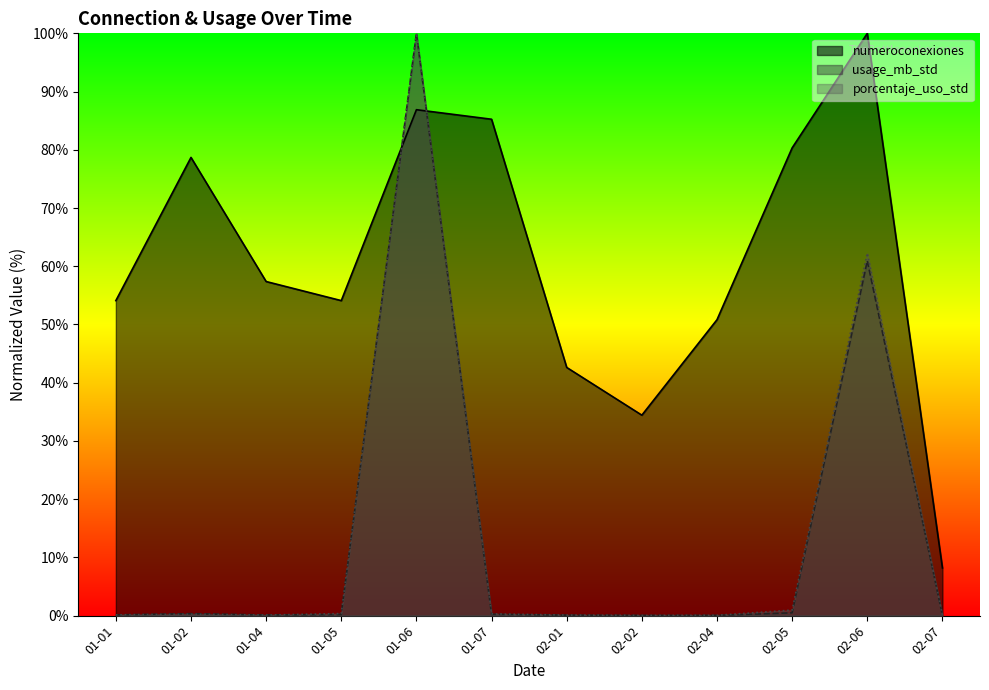

The value of numeroconexiones at 01-06 is 45.3. True or false?

False